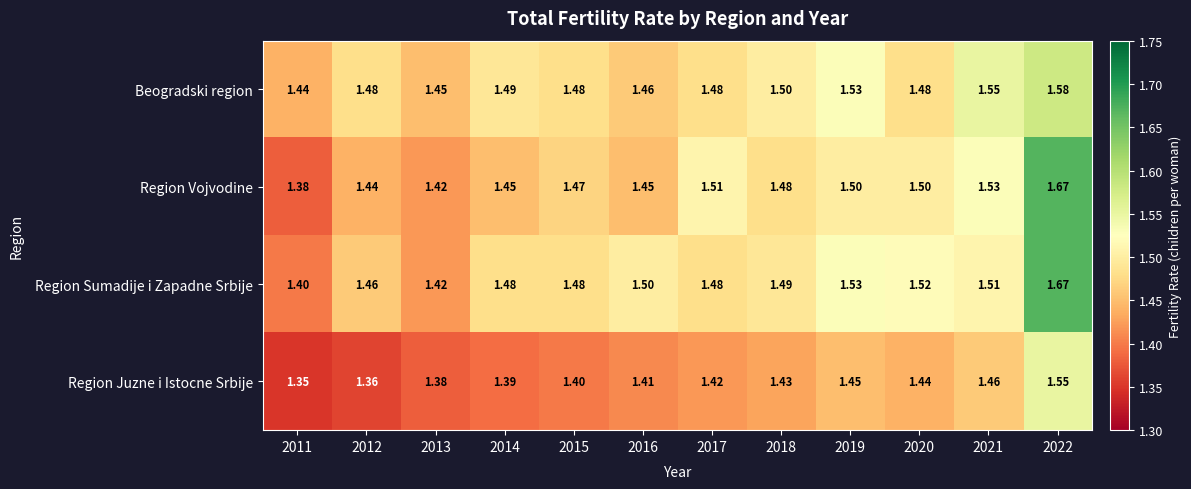

How many data points does each series have?

12